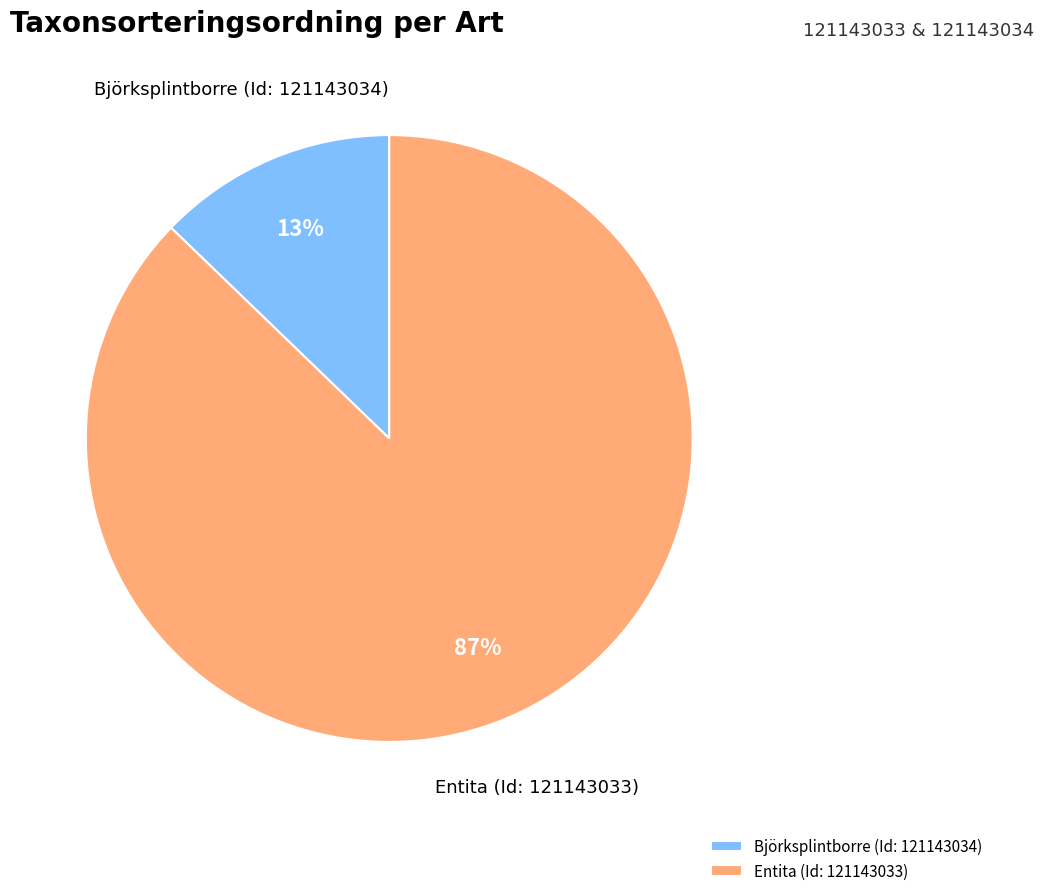

The Entita (Id: 121143033) slice represents 99% of the pie. True or false?

False